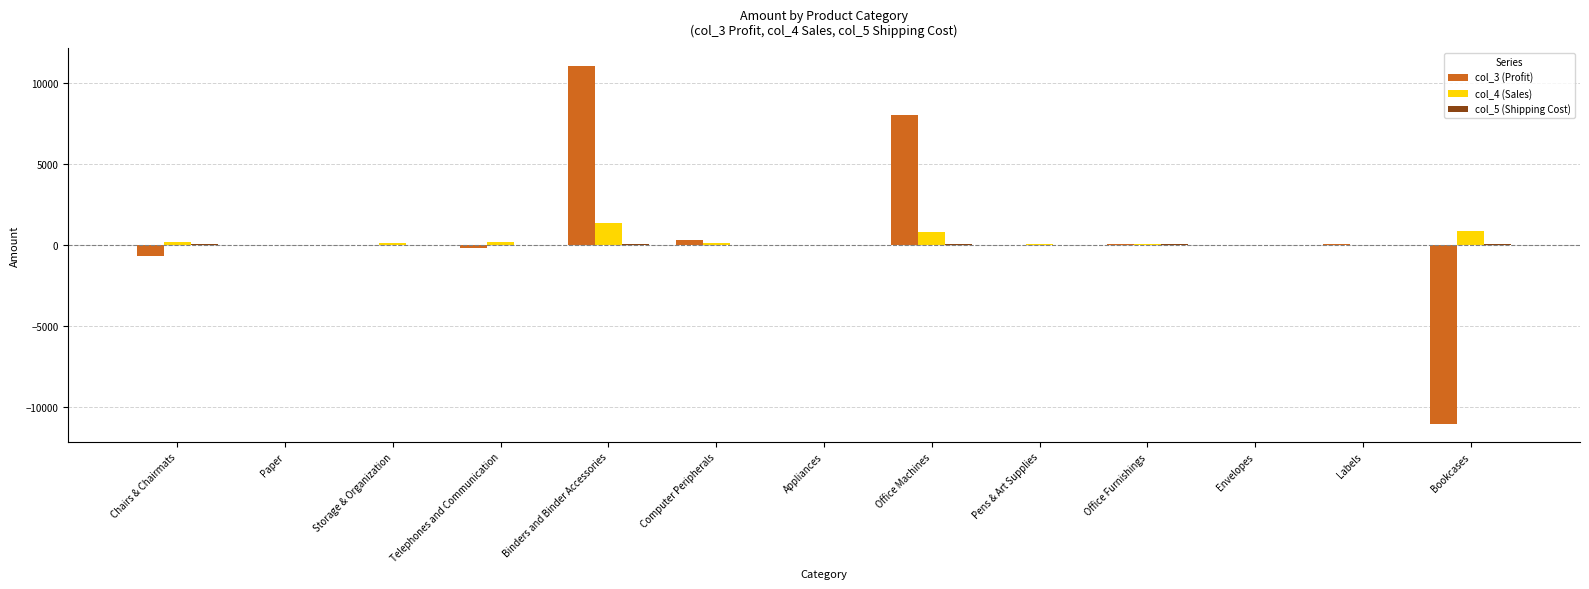

At which category is the sum across all series the highest?

Binders and Binder Accessories